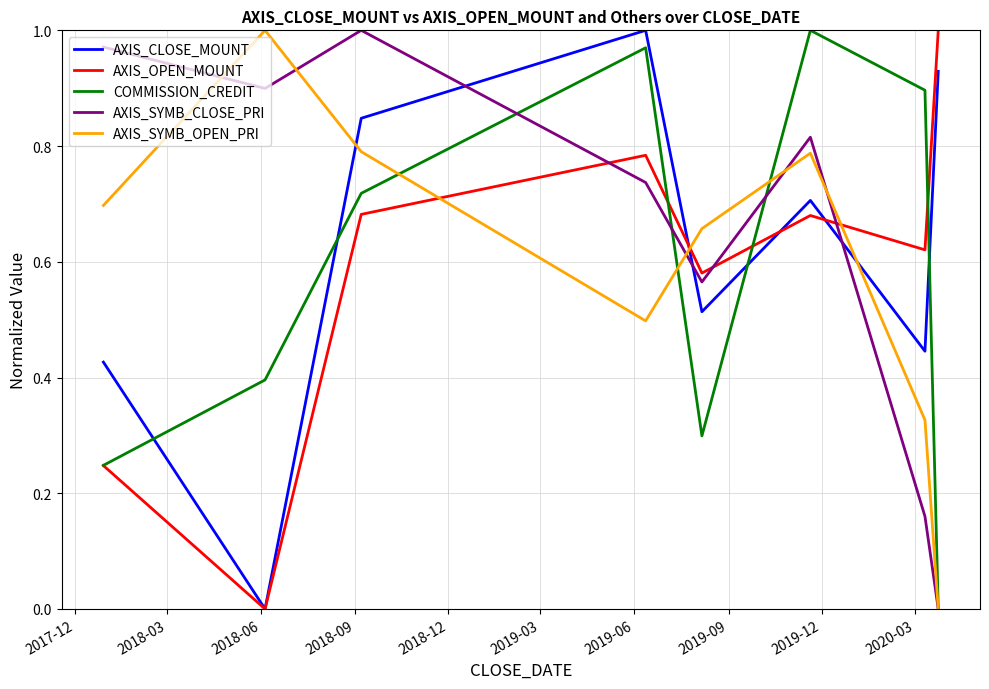

How many times do AXIS_OPEN_MOUNT and AXIS_SYMB_OPEN_PRI cross each other?

3